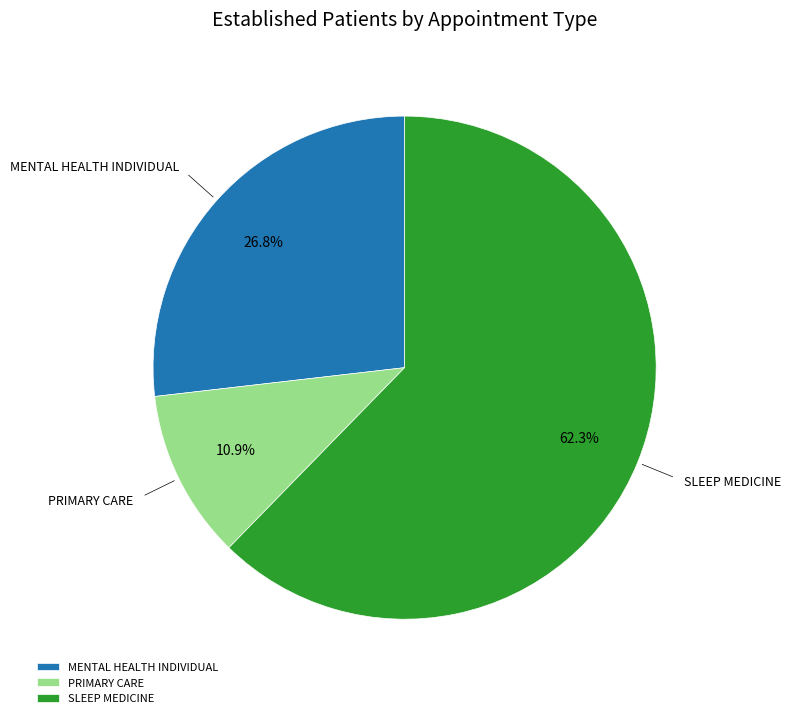

Count the number of slices in the pie.

3